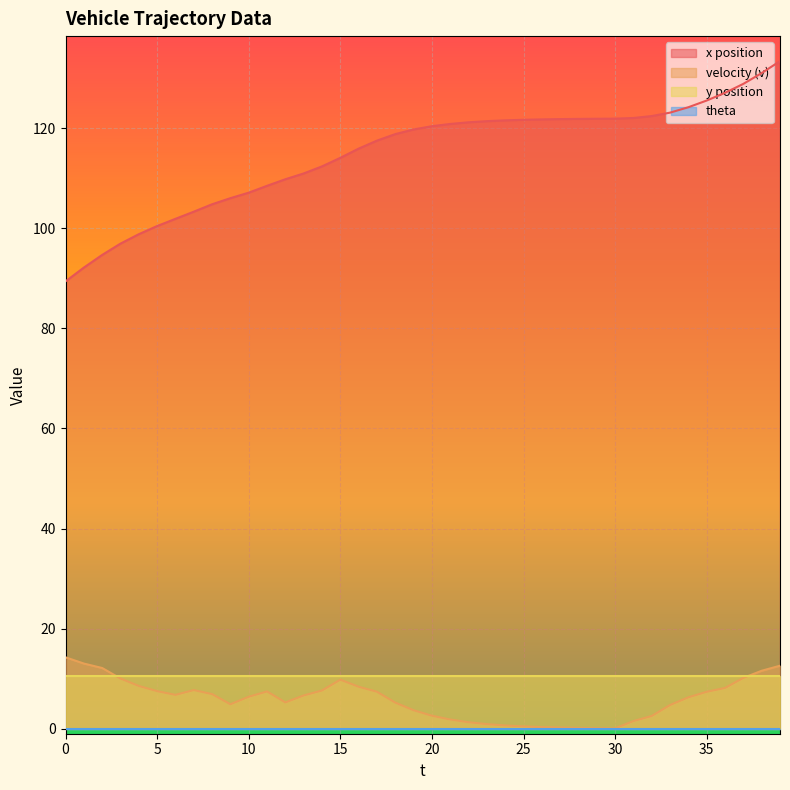

How many categories are shown in the chart?

40